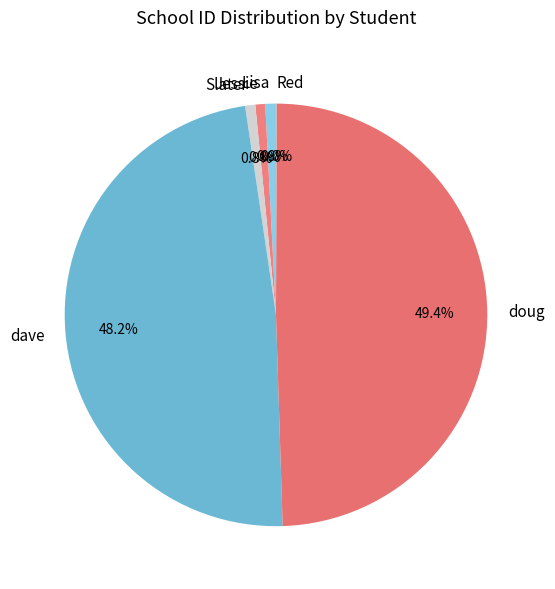

The Lisa slice represents 11% of the pie. True or false?

False